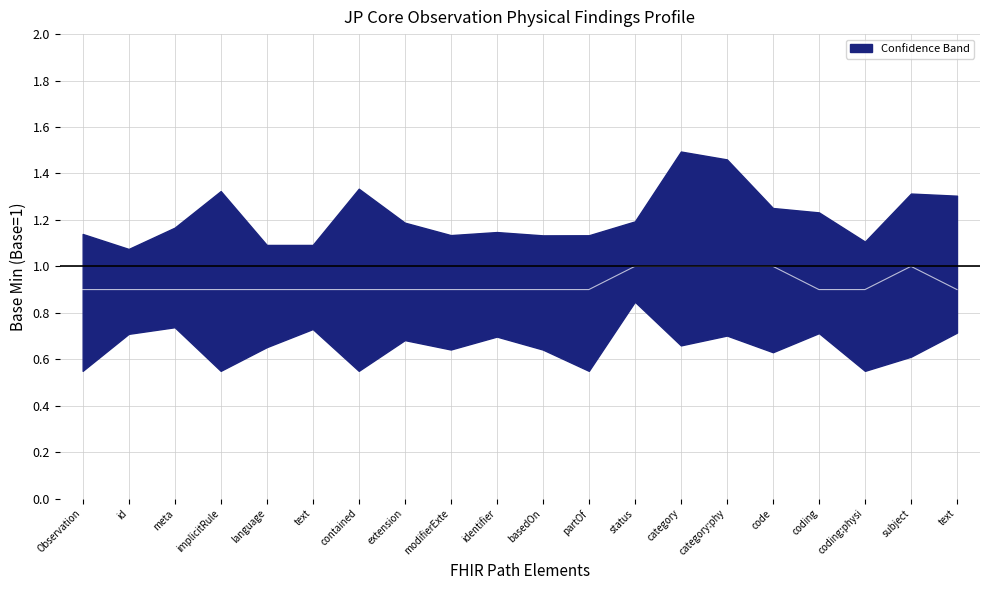

Is it true that the value at subject is 1.0?

True